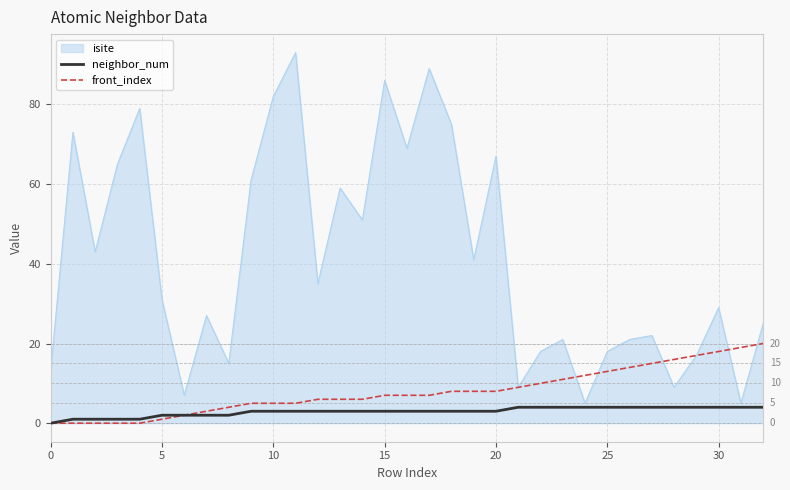

Which series has the largest range (max minus min)?

isite